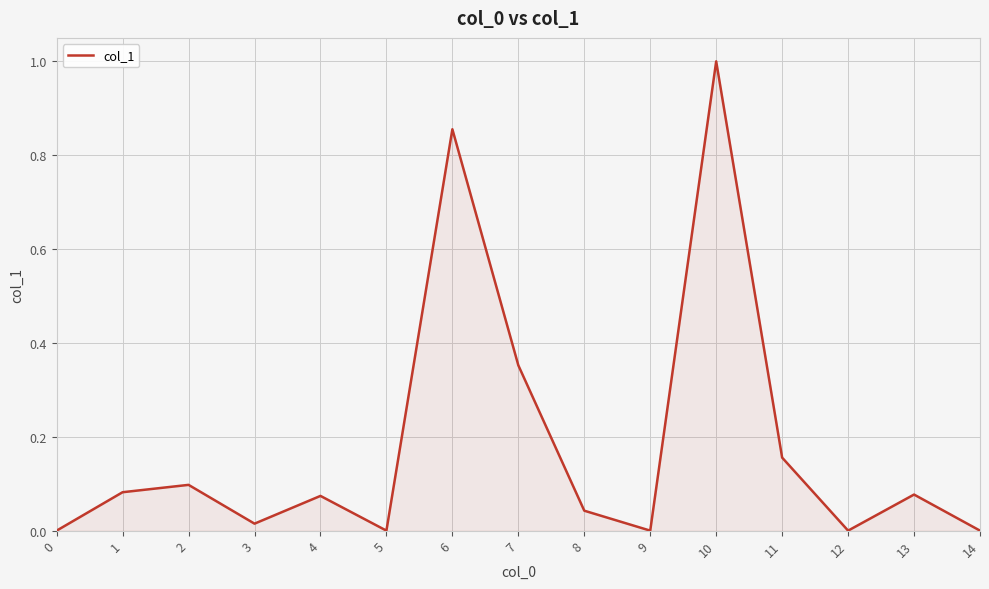

The chart shows a value of 0.1 at 13. True or false?

True